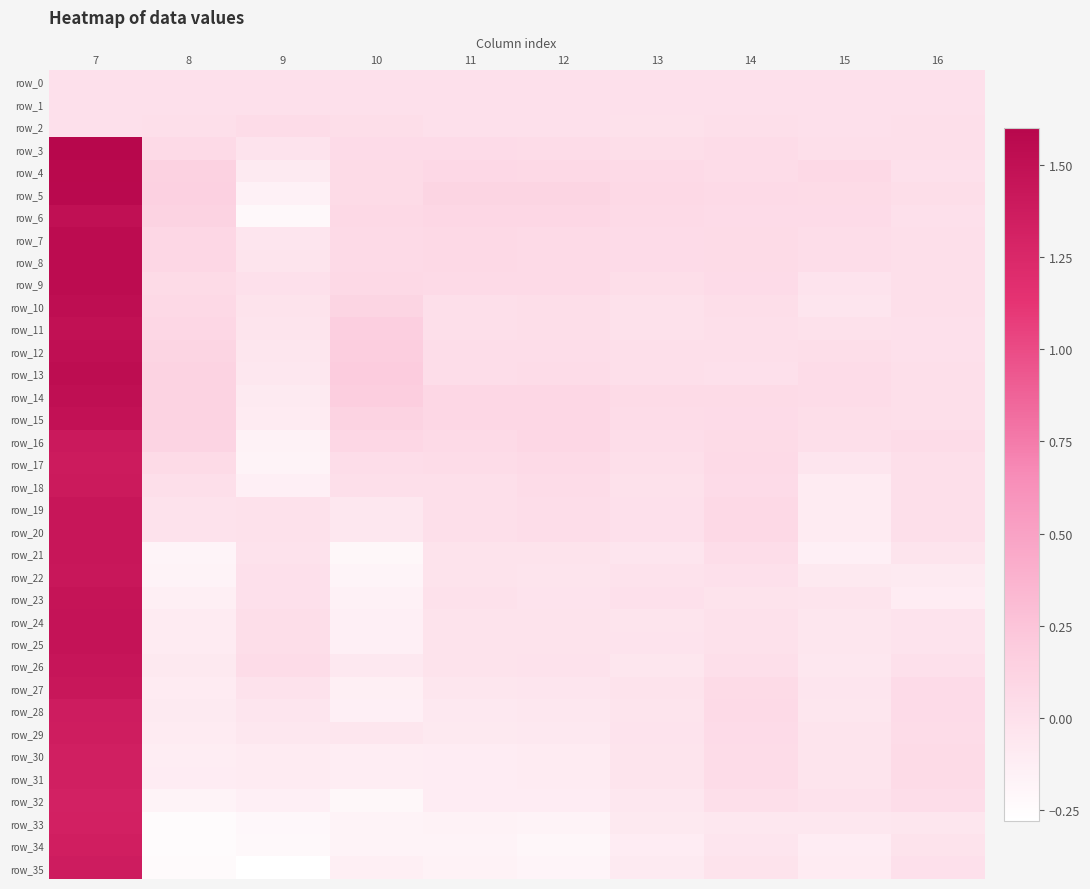

How many values in the row_15 series exceed 0?

9